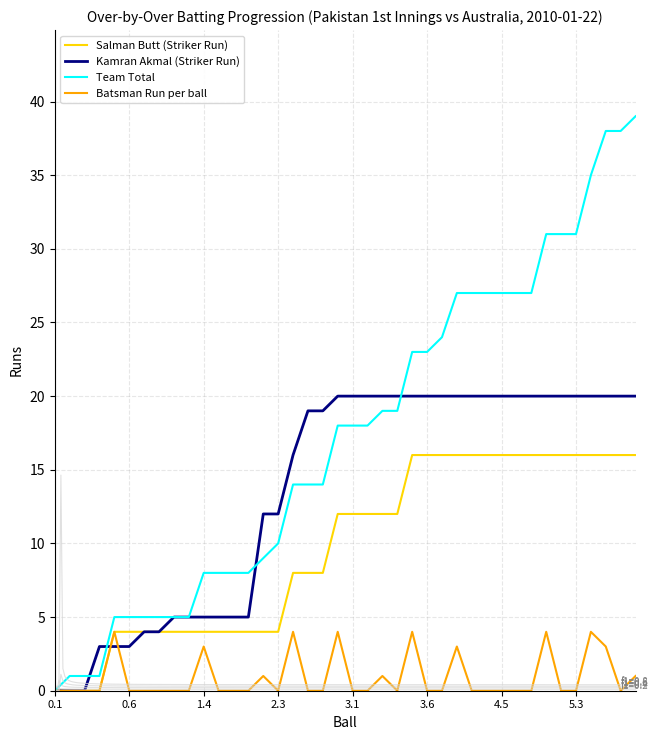

What is the average value of the Salman Butt (Striker Run) series?

10